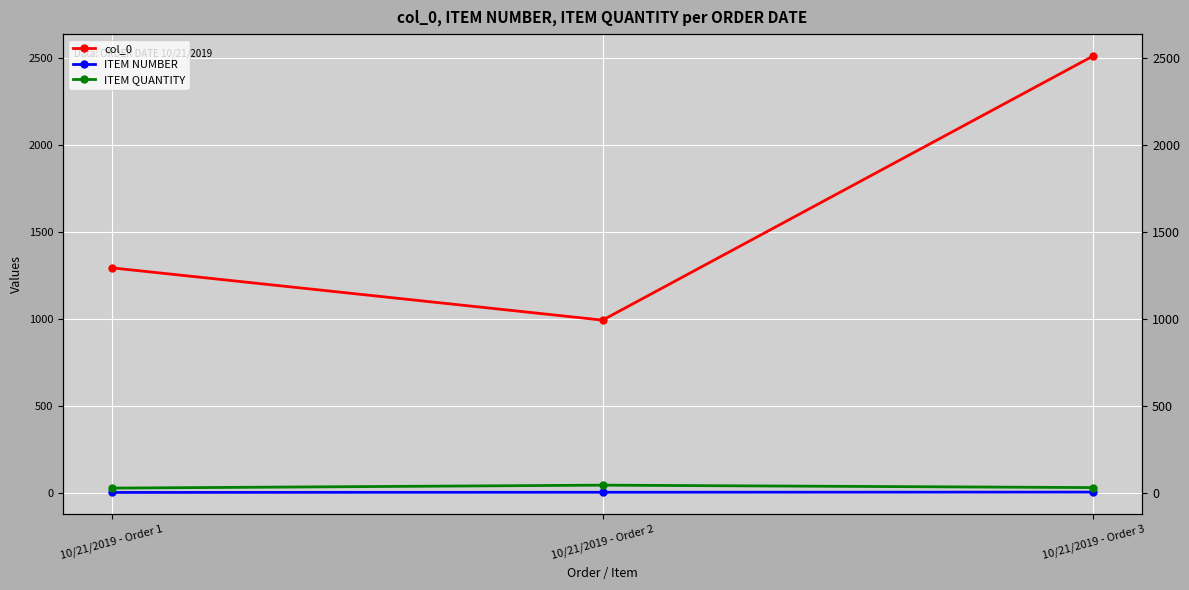

True or false: ITEM QUANTITY has a value of 27 at 10/21/2019 - Order 2.

False